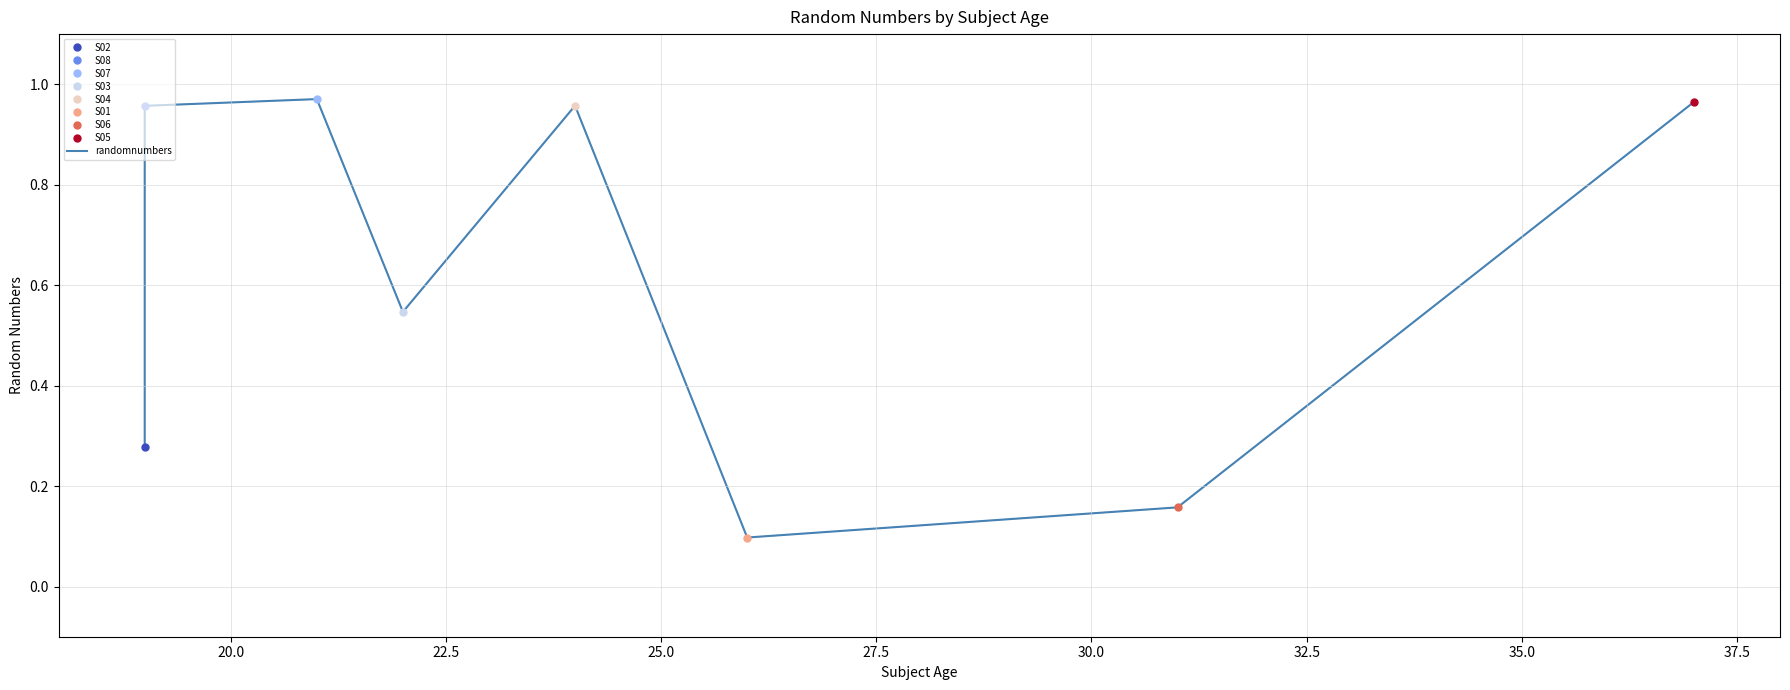

The value at 30.0 is 0.1. True or false?

False